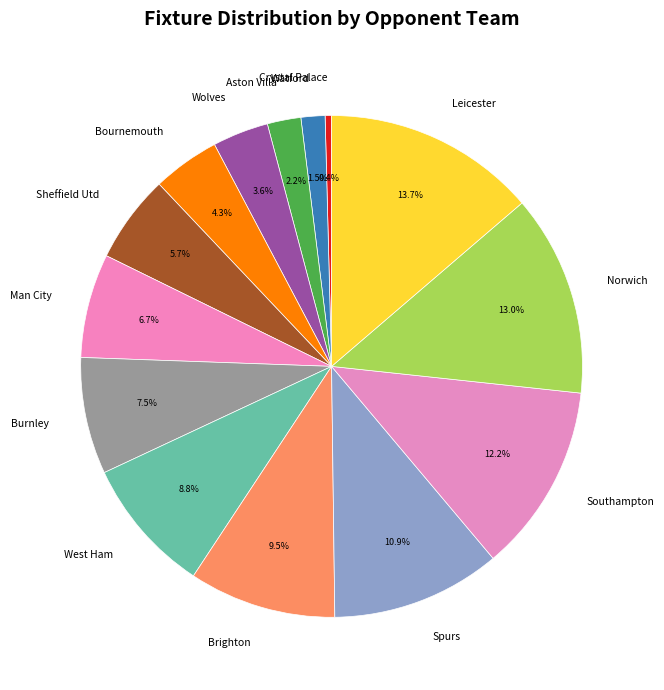

Combined, what portion of the pie is Wolves and Brighton?

13.1%